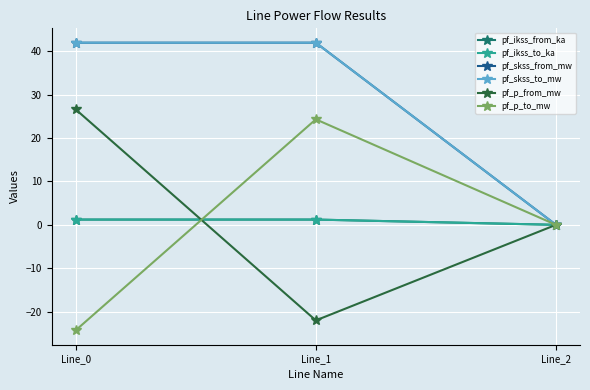

Reading left to right, extract all data points from this chart.

pf_ikss_from_ka: 1.2	1.2	0.0
pf_ikss_to_ka: 1.2	1.2	0.0
pf_skss_from_mw: 42.0	42.0	0.0
pf_skss_to_mw: 42.0	42.0	0.0
pf_p_from_mw: 26.6	-22.0	0.0
pf_p_to_mw: -24.3	24.3	0.0